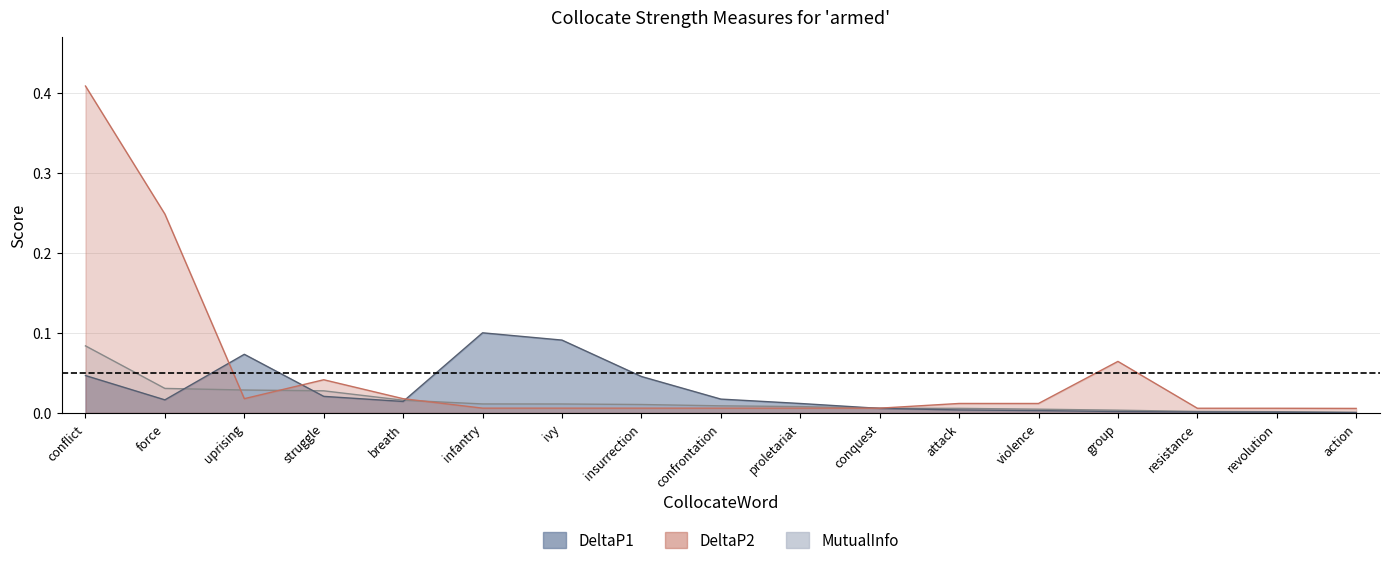

True or false: MutualInfo has a value of 0.0 at breath.

False